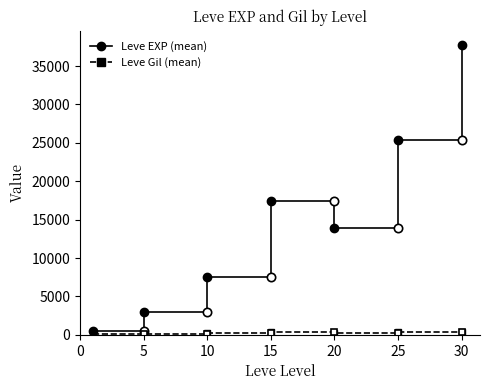

What is the greatest value displayed?

37715.0